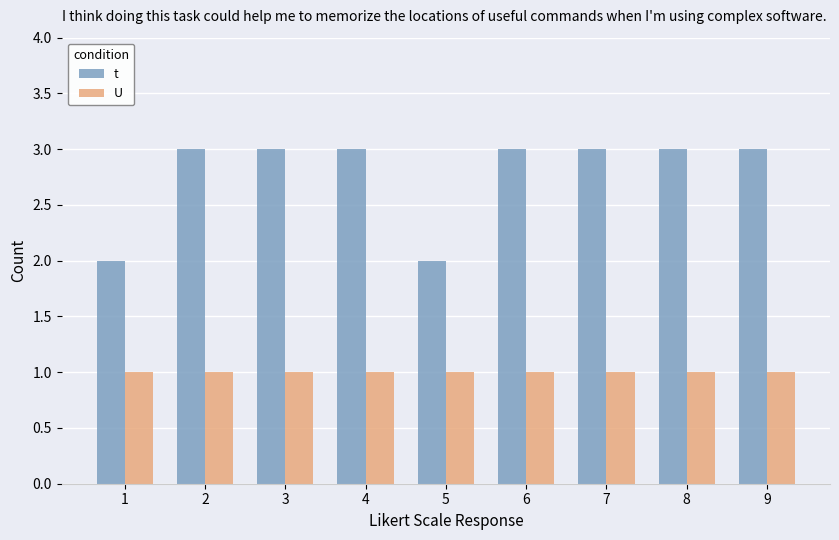

Is it true that t equals 3 at 6?

True